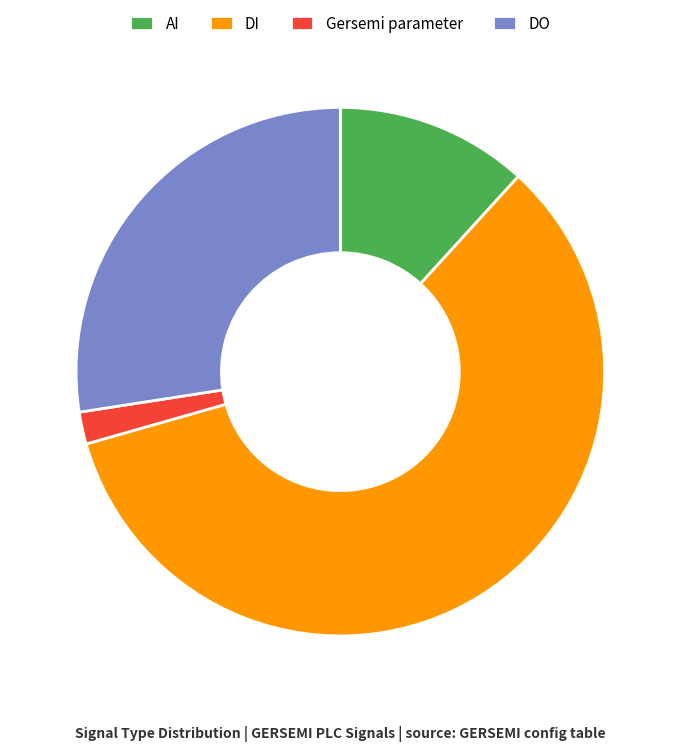

Do AI and Gersemi parameter together represent more than half of the pie?

No